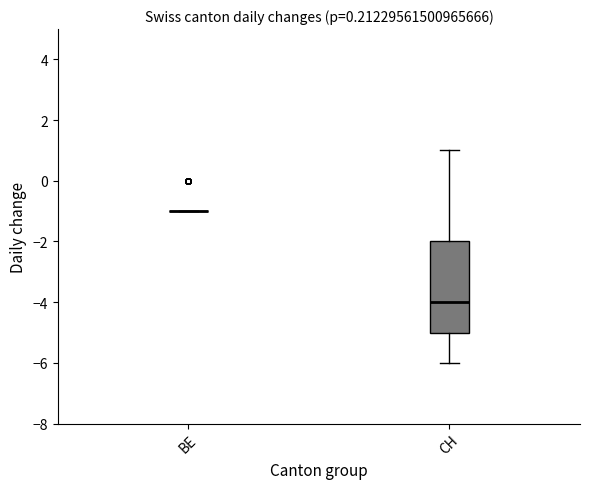

Reading left to right, read every box against the y-axis: the position of its median line, the range the box covers, and the ends of its whiskers. The values are not printed on the chart, so give them approximately, as read against the axis.

BE: box collapsed to a line at -1, whiskers -1 to -1
CH: median -4, box -5 to -2, whiskers -6 to 1